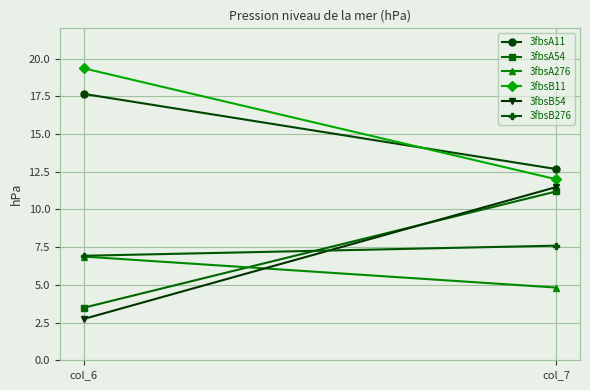

What is the difference between the maximum and minimum values in the 3fbsB11 series?

7.4